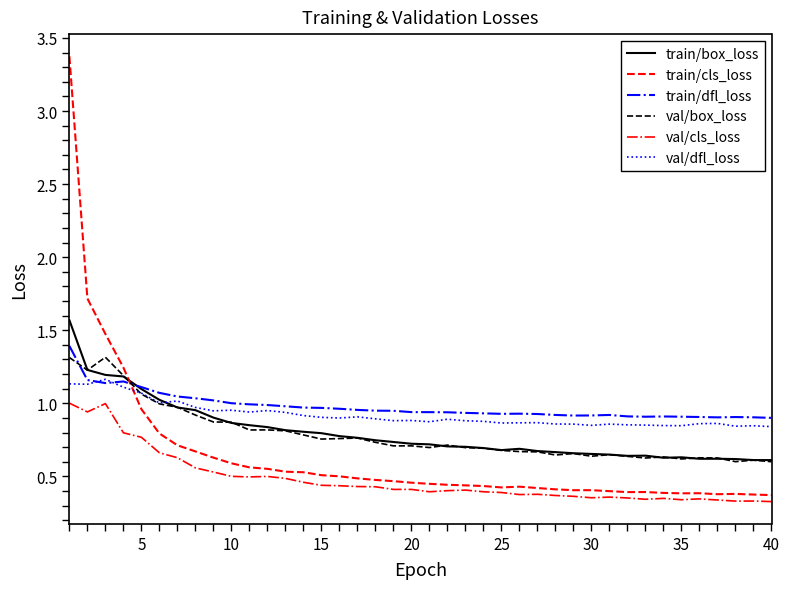

What is the greatest value displayed?

3.4